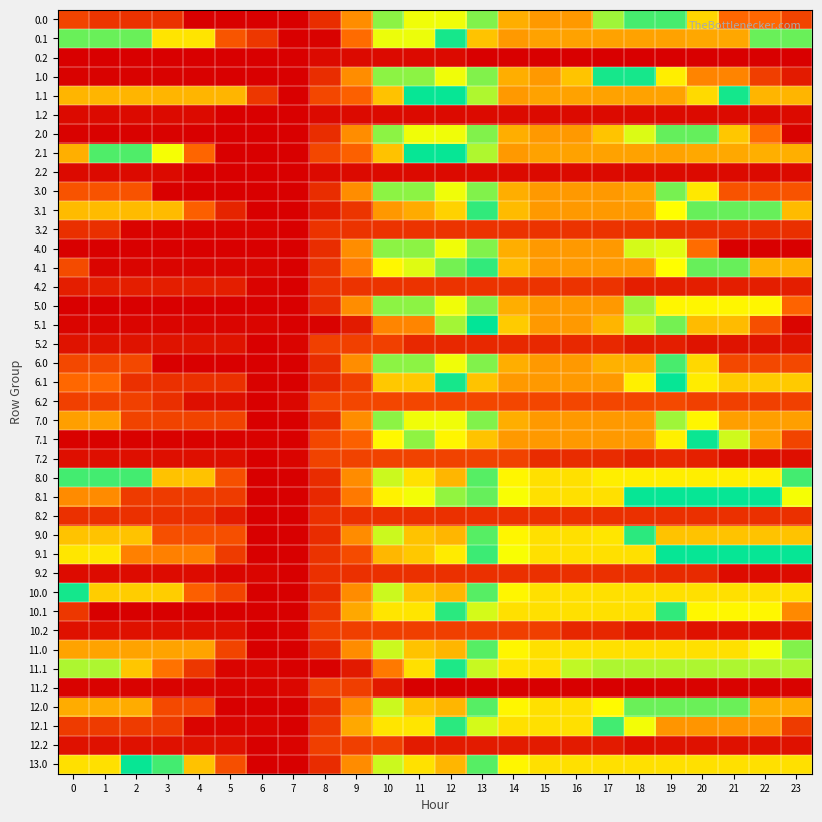

Reading right to left, list all the values displayed in this chart.

0.0: 23=249.1	22=361.6	21=361.6	20=602.4	19=834.5	18=834.5	17=1013.6	16=1356.0	15=1356.0	14=1297.2	13=991.3	12=702.0	11=702.0	10=779.6	9=444.0	8=173.1	7=27.1	6=27.1	5=27.1	4=27.1	3=188.7	2=188.7	1=199.2	0=249.1
0.1: 23=972.5	22=972.5	21=1314.9	20=1314.9	19=1329.5	18=1329.5	17=1329.5	16=1329.5	15=1329.5	14=1356.0	13=1242.9	12=907.3	11=704.7	10=704.7	9=369.1	8=33.5	7=27.1	6=206.4	5=302.2	4=630.0	3=630.0	2=972.5	1=972.5	0=972.5
0.2: 23=27.1	22=27.1	21=27.1	20=27.1	19=27.1	18=27.1	17=27.1	16=27.1	15=27.1	14=27.1	13=27.1	12=59.7	11=59.7	10=59.7	9=59.7	8=59.7	7=27.1	6=27.1	5=27.1	4=27.1	3=27.1	2=27.1	1=27.1	0=27.1
1.0: 23=116.5	22=228.9	21=423.2	20=423.2	19=655.4	18=906.9	17=906.9	16=1239.0	15=1356.0	14=1297.2	13=991.3	12=702.0	11=779.6	10=779.6	9=444.0	8=173.1	7=27.1	6=27.1	5=27.1	4=28.7	3=33.7	2=33.7	1=33.7	0=33.7
1.1: 23=530.7	22=530.7	21=873.1	20=1182.3	19=1328.8	18=1328.8	17=1329.5	16=1329.5	15=1329.5	14=1356.0	13=1025.9	12=894.7	11=894.7	10=559.1	9=338.9	8=258.7	7=27.1	6=206.4	5=530.7	4=530.7	3=530.7	2=530.7	1=530.7	0=530.7
1.2: 23=59.7	22=59.7	21=59.7	20=59.7	19=59.7	18=59.7	17=59.7	16=59.7	15=59.7	14=59.7	13=59.7	12=59.7	11=59.7	10=59.7	9=59.7	8=59.7	7=27.1	6=27.1	5=27.1	4=59.7	3=59.7	2=59.7	1=59.7	0=59.7
2.0: 23=32.1	22=374.5	21=568.7	20=809.5	19=809.5	18=1061.0	17=1240.1	16=1356.0	15=1356.0	14=1297.2	13=991.3	12=702.0	11=702.0	10=779.6	9=444.0	8=173.1	7=27.1	6=27.1	5=27.1	4=27.1	3=32.1	2=32.1	1=32.1	0=32.1
2.1: 23=1294.0	22=1294.0	21=1314.0	20=1314.0	19=1328.7	18=1328.8	17=1329.5	16=1329.5	15=1329.5	14=1356.0	13=1025.9	12=894.7	11=894.7	10=559.1	9=338.9	8=258.7	7=27.1	6=27.1	5=27.1	4=355.0	3=697.4	2=951.5	1=951.5	0=1294.0
2.2: 23=59.7	22=59.7	21=59.7	20=59.7	19=59.7	18=59.7	17=59.7	16=59.7	15=59.7	14=59.7	13=59.7	12=59.7	11=59.7	10=59.7	9=59.7	8=59.7	7=27.1	6=27.1	5=27.1	4=27.1	3=59.7	2=59.7	1=59.7	0=59.7
3.0: 23=298.2	22=298.2	21=298.2	20=640.6	19=983.0	18=1325.5	17=1356.0	16=1356.0	15=1356.0	14=1297.2	13=991.3	12=702.0	11=779.6	10=779.6	9=444.0	8=173.1	7=27.1	6=27.1	5=27.1	4=27.1	3=27.1	2=298.2	1=298.2	0=298.2
3.1: 23=541.8	22=807.9	21=807.9	20=807.9	19=1089.2	18=1356.0	17=1356.0	16=1356.0	15=1356.0	14=1264.4	13=928.8	12=593.2	11=509.5	10=467.1	9=198.0	8=117.7	7=27.1	6=27.1	5=145.6	4=336.1	3=541.8	2=541.8	1=541.8	0=541.8
3.2: 23=179.3	22=179.3	21=179.3	20=179.3	19=179.3	18=194.4	17=194.4	16=194.4	15=194.4	14=194.4	13=194.4	12=194.4	11=194.4	10=194.4	9=194.4	8=194.4	7=27.1	6=38.9	5=38.9	4=38.9	3=38.9	2=38.9	1=179.3	0=179.3
4.0: 23=27.1	22=27.1	21=27.1	20=369.5	19=712.0	18=1054.4	17=1356.0	16=1356.0	15=1356.0	14=1297.2	13=991.3	12=702.0	11=779.6	10=779.6	9=444.0	8=173.1	7=27.1	6=27.1	5=27.1	4=27.1	3=27.1	2=27.1	1=27.1	0=27.1
4.1: 23=521.1	22=521.1	21=807.9	20=807.9	19=1089.2	18=1356.0	17=1356.0	16=1356.0	15=1356.0	14=1264.4	13=928.8	12=797.5	11=713.9	10=671.5	9=402.3	8=187.4	7=27.1	6=42.7	5=42.7	4=42.7	3=42.7	2=42.7	1=42.7	0=270.1
4.2: 23=123.8	22=123.8	21=123.8	20=123.8	19=123.8	18=123.8	17=194.4	16=194.4	15=194.4	14=194.4	13=194.4	12=194.4	11=194.4	10=194.4	9=194.4	8=194.4	7=27.1	6=38.9	5=123.8	4=123.8	3=123.8	2=123.8	1=123.8	0=123.8
5.0: 23=350.4	22=671.1	21=671.1	20=671.1	19=671.1	18=1013.6	17=1356.0	16=1356.0	15=1356.0	14=1297.2	13=991.3	12=702.0	11=779.6	10=779.6	9=444.0	8=173.1	7=27.1	6=27.1	5=27.1	4=27.1	3=27.1	2=27.1	1=27.1	0=27.1
5.1: 23=42.8	22=282.6	21=543.0	20=543.0	19=798.1	18=1038.6	17=1279.8	16=1356.0	15=1356.0	14=1221.5	13=891.5	12=760.2	11=424.6	10=424.6	9=113.8	8=33.5	7=27.1	6=42.8	5=42.8	4=42.8	3=42.8	2=42.8	1=42.8	0=42.8
5.2: 23=85.9	22=85.9	21=85.9	20=85.9	19=123.5	18=112.5	17=156.8	16=156.8	15=156.8	14=156.8	13=156.8	12=156.8	11=156.8	10=234.3	9=234.3	8=234.3	7=41.4	6=27.1	5=85.9	4=85.9	3=85.9	2=85.9	1=85.9	0=85.9
6.0: 23=261.8	22=261.8	21=261.8	20=604.2	19=946.7	18=1289.1	17=1289.1	16=1356.0	15=1356.0	14=1297.2	13=991.3	12=702.0	11=779.6	10=779.6	9=444.0	8=173.1	7=27.1	6=27.1	5=27.1	4=27.1	3=27.1	2=261.8	1=261.8	0=261.8
6.1: 23=575.7	22=575.7	21=575.7	20=649.6	19=894.5	18=1125.0	17=1356.0	16=1356.0	15=1356.0	14=1356.0	13=1242.9	12=907.3	11=571.7	10=571.7	9=236.1	8=155.8	7=27.1	6=32.7	5=183.2	4=183.2	3=183.2	2=183.2	1=361.0	0=361.0
6.2: 23=236.5	22=236.5	21=236.5	20=236.5	19=264.0	18=254.2	17=254.2	16=254.2	15=254.2	14=254.2	13=254.2	12=254.2	11=254.2	10=254.2	9=254.2	8=254.2	7=51.3	6=27.1	5=75.8	4=75.8	3=179.2	2=236.5	1=236.5	0=236.5
7.0: 23=484.0	22=484.0	21=484.0	20=671.1	19=1013.6	18=1356.0	17=1356.0	16=1356.0	15=1356.0	14=1297.2	13=991.3	12=702.0	11=702.0	10=779.6	9=444.0	8=173.1	7=27.1	6=27.1	5=243.3	4=243.3	3=243.3	2=243.3	1=484.0	0=484.0
7.1: 23=247.4	22=477.1	21=727.4	20=880.6	19=1125.6	18=1356.0	17=1356.0	16=1356.0	15=1356.0	14=1356.0	13=1242.9	12=1111.6	11=776.0	10=674.6	9=338.9	8=258.7	7=27.1	6=32.7	5=32.7	4=32.7	3=32.7	2=32.7	1=32.7	0=32.7
7.2: 23=75.8	22=75.8	21=75.8	20=130.7	19=158.2	18=137.3	17=171.5	16=171.5	15=171.5	14=243.1	13=243.1	12=243.1	11=243.1	10=243.1	9=243.1	8=243.1	7=40.2	6=27.1	5=75.8	4=75.8	3=75.8	2=75.8	1=75.8	0=75.8
8.0: 23=836.4	22=1131.4	21=1131.4	20=1131.4	19=1131.4	18=1131.4	17=1131.4	16=1168.0	15=1168.0	14=1109.2	13=820.1	12=531.0	11=625.4	10=729.3	9=440.2	8=169.4	7=23.4	6=23.4	5=282.9	4=558.3	3=558.3	2=836.4	1=836.4	0=836.4
8.1: 23=696.6	22=893.5	21=893.5	20=893.5	19=893.5	18=893.5	17=1168.0	16=1168.0	15=1168.0	14=1083.3	13=970.2	12=774.6	11=697.9	10=662.4	9=400.2	8=157.5	7=23.4	6=23.4	5=217.3	4=217.3	3=217.3	2=217.3	1=438.5	0=438.5
8.2: 23=183.7	22=183.7	21=183.7	20=183.7	19=183.7	18=183.7	17=183.7	16=183.7	15=183.7	14=183.7	13=183.7	12=183.7	11=183.7	10=183.7	9=183.7	8=183.7	7=23.4	6=23.4	5=115.5	4=183.7	3=183.7	2=183.7	1=183.7	0=183.7
9.0: 23=561.1	22=561.1	21=561.1	20=561.1	19=561.1	18=856.0	17=1151.0	16=1168.0	15=1168.0	14=1109.2	13=820.1	12=531.0	11=561.0	10=729.3	9=440.2	8=169.4	7=23.4	6=23.4	5=282.9	4=282.9	3=282.9	2=561.1	1=561.1	0=561.1
9.1: 23=894.1	22=894.1	21=894.1	20=894.1	19=894.1	18=1168.0	17=1168.0	16=1168.0	15=1168.0	14=1083.3	13=842.5	12=646.9	11=570.1	10=534.7	9=272.5	8=192.2	7=23.4	6=23.4	5=217.3	4=414.8	3=414.8	2=414.8	1=636.0	0=636.0
9.2: 23=63.2	22=63.2	21=63.2	20=161.6	19=161.6	18=183.7	17=183.7	16=183.7	15=183.7	14=183.7	13=183.7	12=183.7	11=183.7	10=183.7	9=183.7	8=183.7	7=23.4	6=42.2	5=42.2	4=63.2	3=63.2	2=63.2	1=63.2	0=63.2
10.0: 23=1168.0	22=1168.0	21=1168.0	20=1168.0	19=1168.0	18=1168.0	17=1168.0	16=1168.0	15=1168.0	14=1109.2	13=820.1	12=531.0	11=561.0	10=729.3	9=440.2	8=169.4	7=23.4	6=23.4	5=249.6	4=337.3	3=582.7	2=582.7	1=582.7	0=873.0
10.1: 23=432.6	22=672.4	21=672.4	20=672.4	19=927.5	18=1168.0	17=1168.0	16=1168.0	15=1168.0	14=1168.0	13=1054.9	12=923.6	11=634.6	10=634.6	9=500.1	8=211.0	7=23.4	6=23.4	5=23.4	4=23.4	3=23.4	2=23.4	1=23.4	0=207.8
10.2: 23=82.1	22=82.1	21=82.1	20=82.1	19=119.7	18=108.7	17=153.1	16=153.1	15=230.6	14=230.6	13=230.6	12=230.6	11=230.6	10=230.6	9=230.6	8=230.6	7=37.6	6=23.4	5=82.1	4=82.1	3=82.1	2=82.1	1=82.1	0=82.1
11.0: 23=786.6	22=1081.5	21=1168.0	20=1168.0	19=1168.0	18=1168.0	17=1168.0	16=1168.0	15=1168.0	14=1109.2	13=820.1	12=531.0	11=561.0	10=729.3	9=440.2	8=169.4	7=23.4	6=23.4	5=249.6	4=491.6	3=491.6	2=491.6	1=491.6	0=491.6
11.1: 23=753.0	22=753.0	21=753.0	20=753.0	19=753.0	18=753.0	17=753.0	16=1039.0	15=1168.0	14=1157.4	13=1044.3	12=913.0	11=624.0	10=399.1	9=110.0	8=29.8	7=23.4	6=39.0	5=39.0	4=203.2	3=382.7	2=565.2	1=753.0	0=753.0
11.2: 23=34.3	22=34.3	21=34.3	20=34.3	19=34.3	18=23.4	17=23.4	16=23.4	15=23.4	14=23.4	13=23.4	12=23.4	11=23.4	10=107.7	9=227.0	8=241.6	7=48.6	6=34.3	5=34.3	4=34.3	3=34.3	2=34.3	1=34.3	0=34.3
12.0: 23=510.2	22=510.2	21=805.1	20=805.1	19=805.1	18=805.1	17=1100.1	16=1168.0	15=1168.0	14=1109.2	13=820.1	12=531.0	11=561.0	10=729.3	9=440.2	8=169.4	7=23.4	6=23.4	5=23.4	4=265.4	3=265.4	2=510.2	1=510.2	0=510.2
12.1: 23=218.4	22=458.2	21=458.2	20=458.2	19=458.2	18=698.8	17=939.9	16=1168.0	15=1168.0	14=1168.0	13=1054.9	12=923.6	11=634.6	10=634.6	9=500.1	8=211.0	7=23.4	6=39.0	5=39.0	4=39.0	3=218.4	2=218.4	1=218.4	0=218.4
12.2: 23=82.1	22=82.1	21=82.1	20=82.1	19=82.1	18=71.2	17=115.5	16=115.5	15=115.5	14=115.5	13=115.5	12=115.5	11=115.5	10=230.6	9=230.6	8=230.6	7=37.6	6=23.4	5=82.1	4=82.1	3=82.1	2=82.1	1=82.1	0=82.1
13.0: 23=1168.0	22=1168.0	21=1168.0	20=1168.0	19=1168.0	18=1168.0	17=1168.0	16=1168.0	15=1168.0	14=1109.2	13=820.1	12=531.0	11=625.4	10=729.3	9=440.2	8=169.4	7=23.4	6=23.4	5=282.9	4=558.3	3=837.0	2=883.8	1=1168.0	0=1168.0